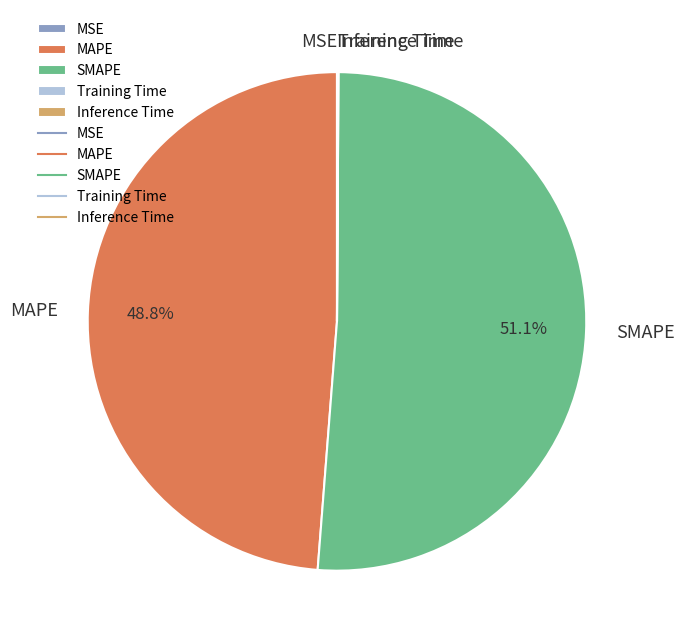

To the nearest percent, what is the average slice percentage?

20%